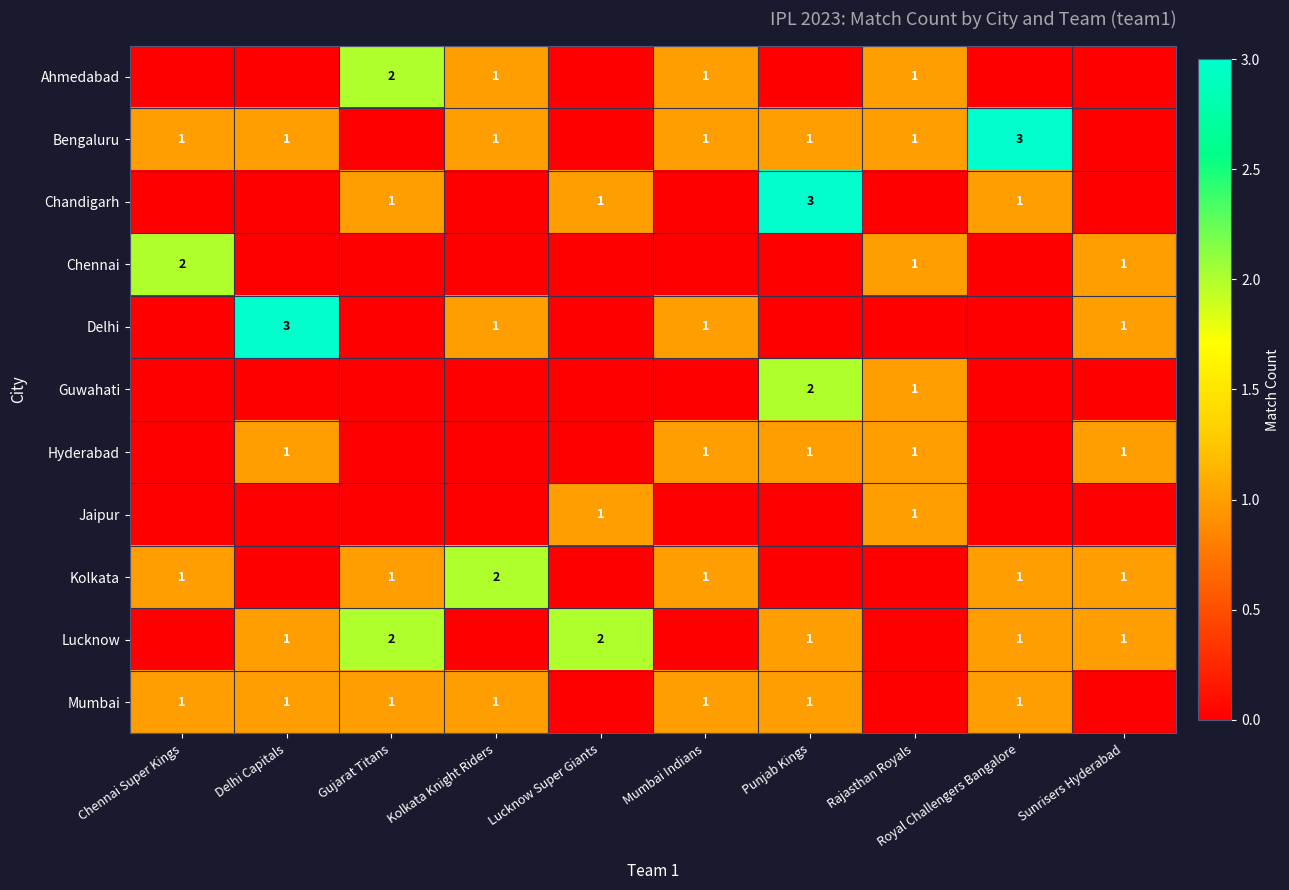

What is the spread (max minus min) of values at Delhi Capitals?

3